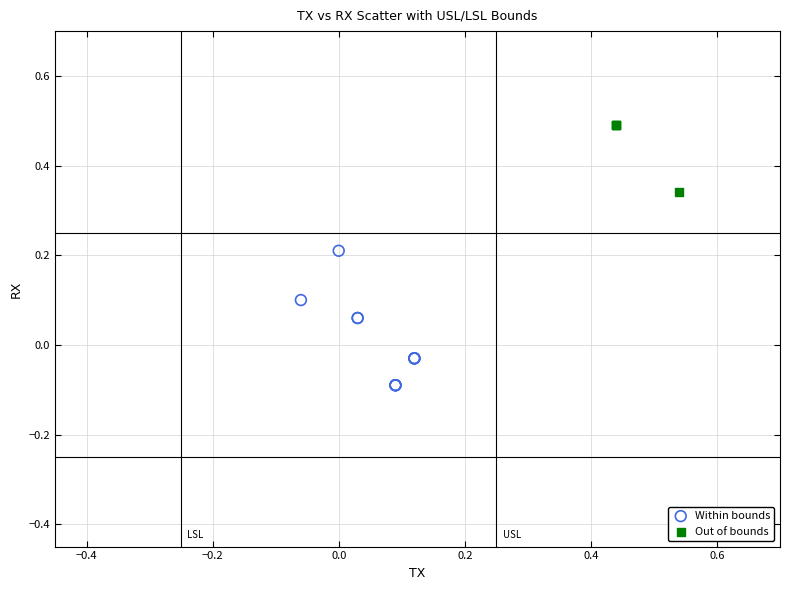

Which series reaches the maximum Y coordinate?

Out of bounds